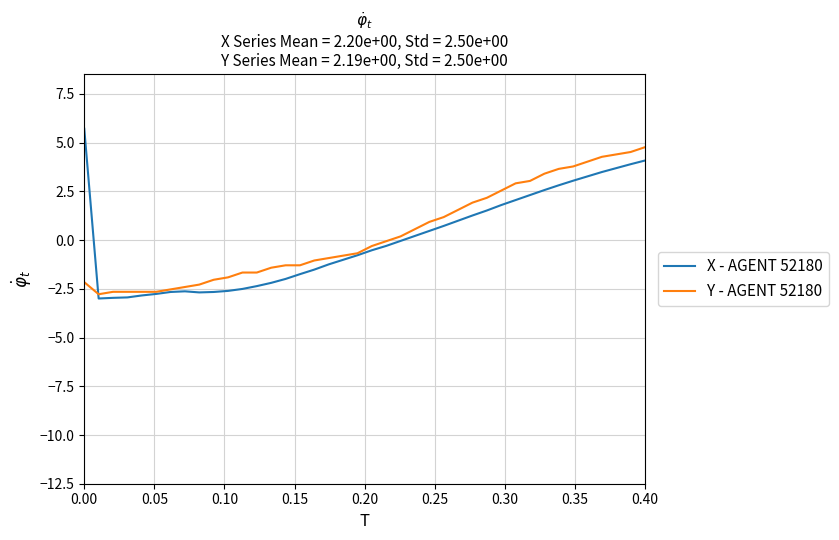

What is the greatest value displayed?

5.7